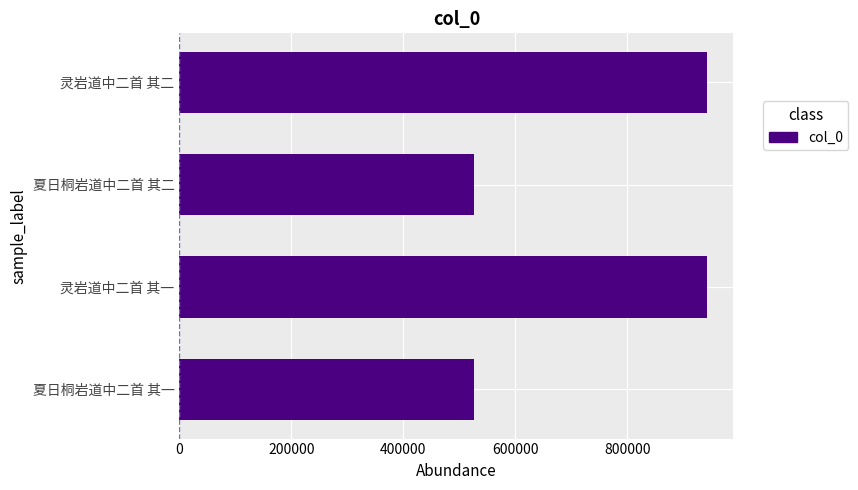

What is the smallest value displayed?

526048